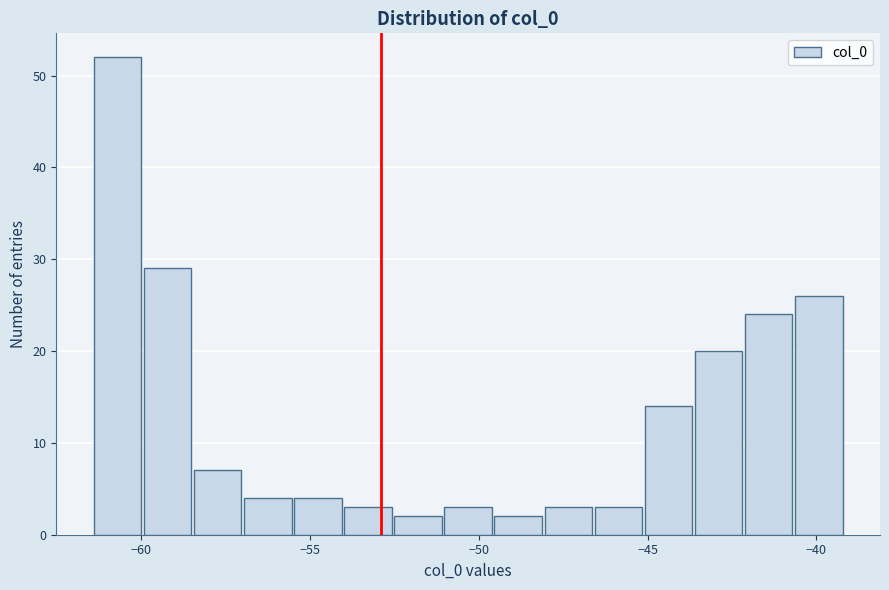

Read against the x-axis, roughly where is the centre of the tallest bar?

-60.5